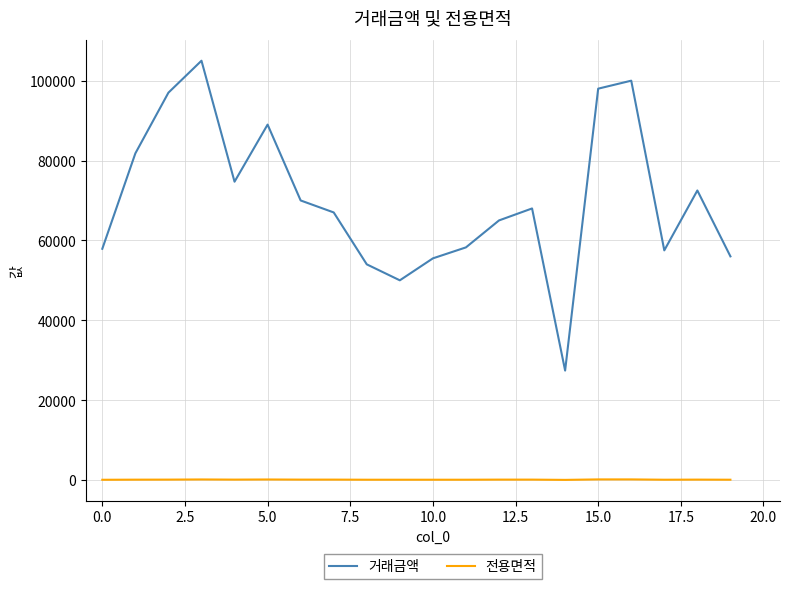

Which series has the largest range (max minus min)?

거래금액